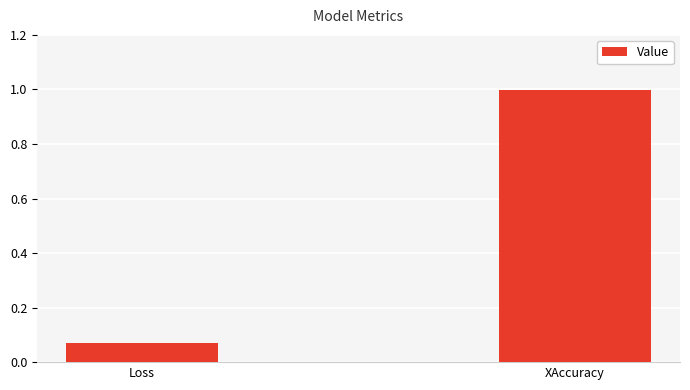

The chart shows a value of 1.0 at XAccuracy. True or false?

True